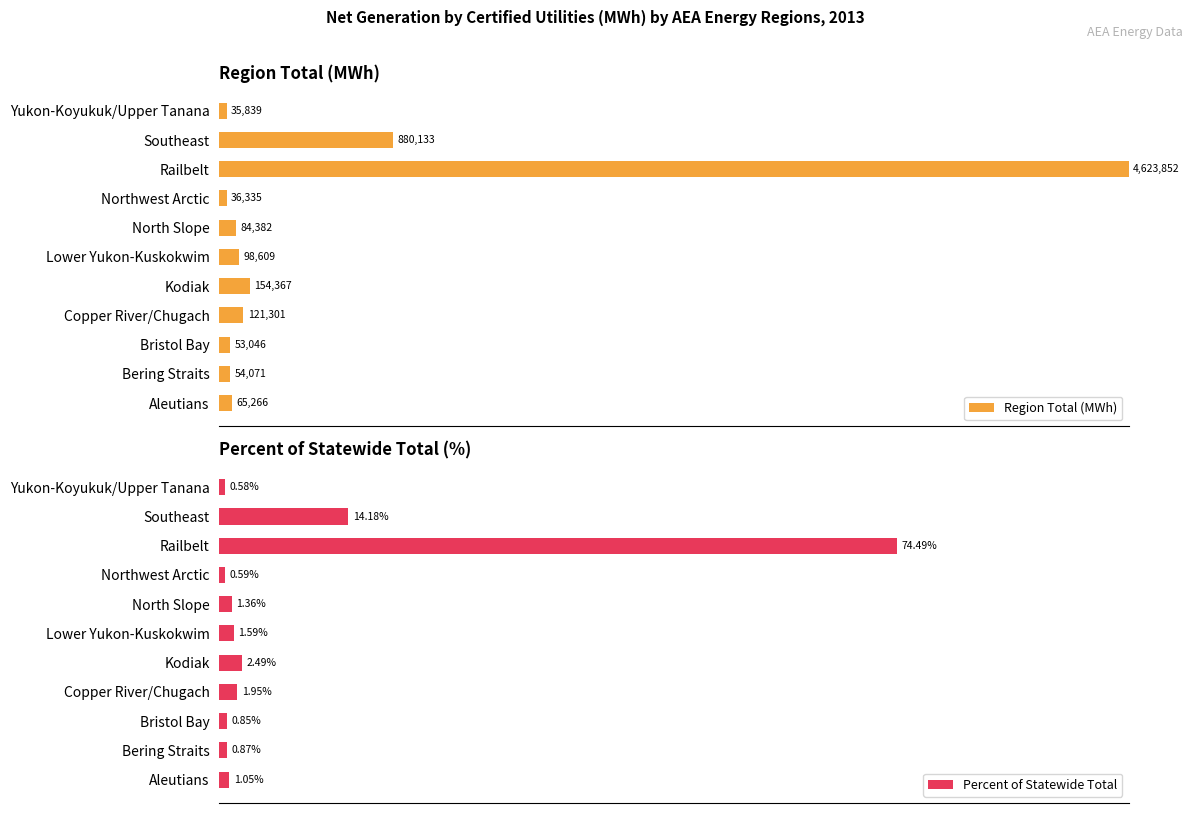

Does the chart contain stacked bars?

No